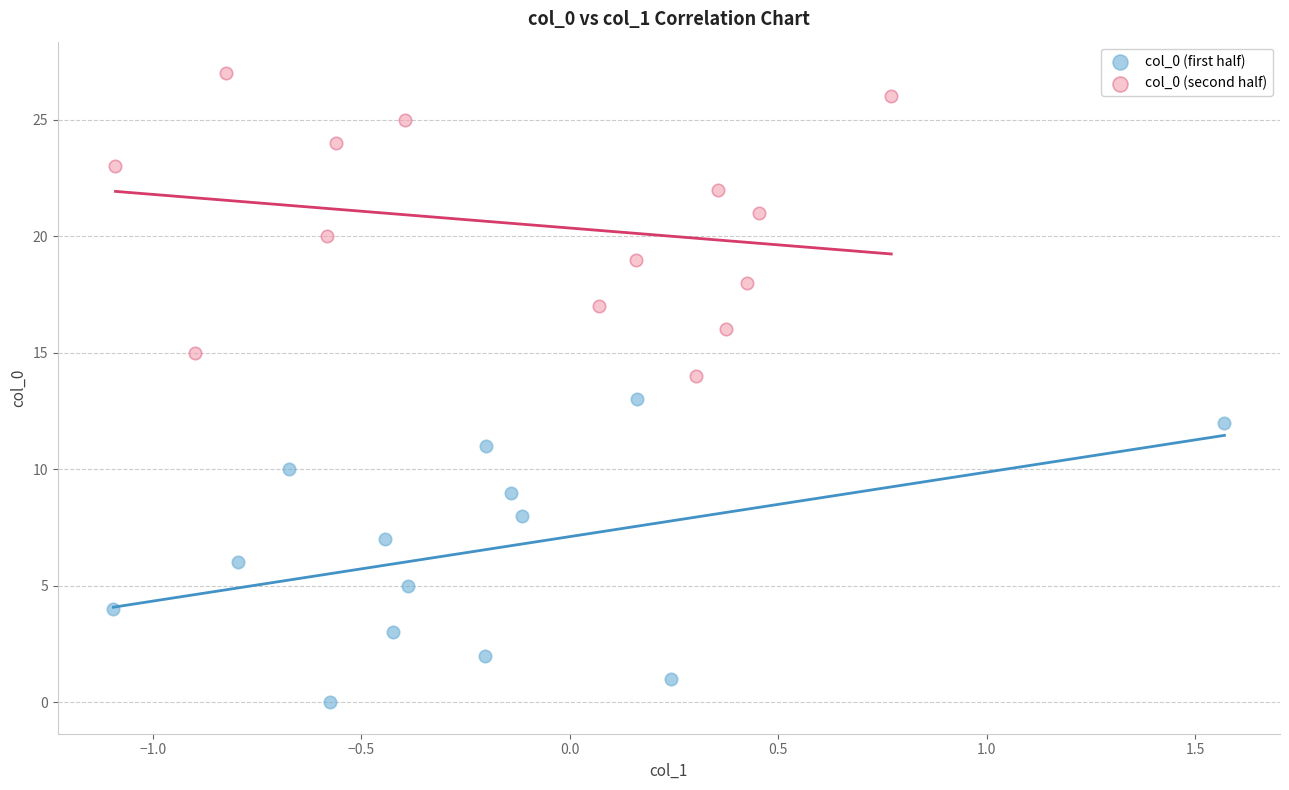

Which series reaches the minimum Y coordinate?

col_0 (first half)